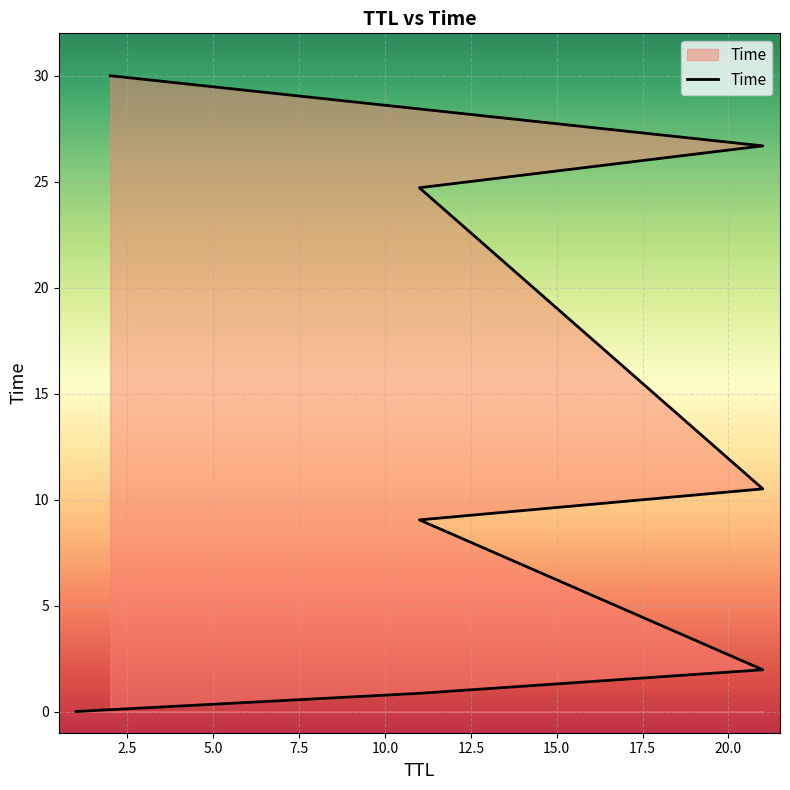

Reading right to left, what are all the values shown in this chart?

2=30.0	21=26.7	11=24.7	21=10.5	11=9.0	21=2.0	11=0.9	1=0.0